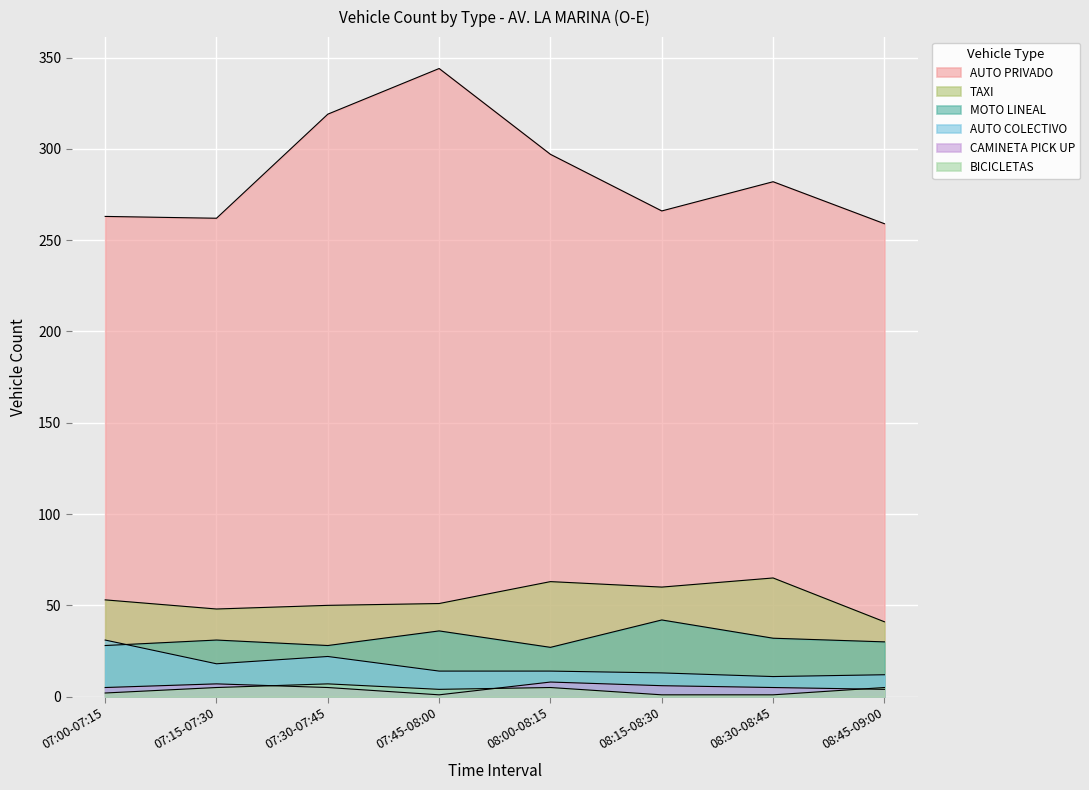

True or false: BICICLETAS has more than 1 interior local peaks.

True